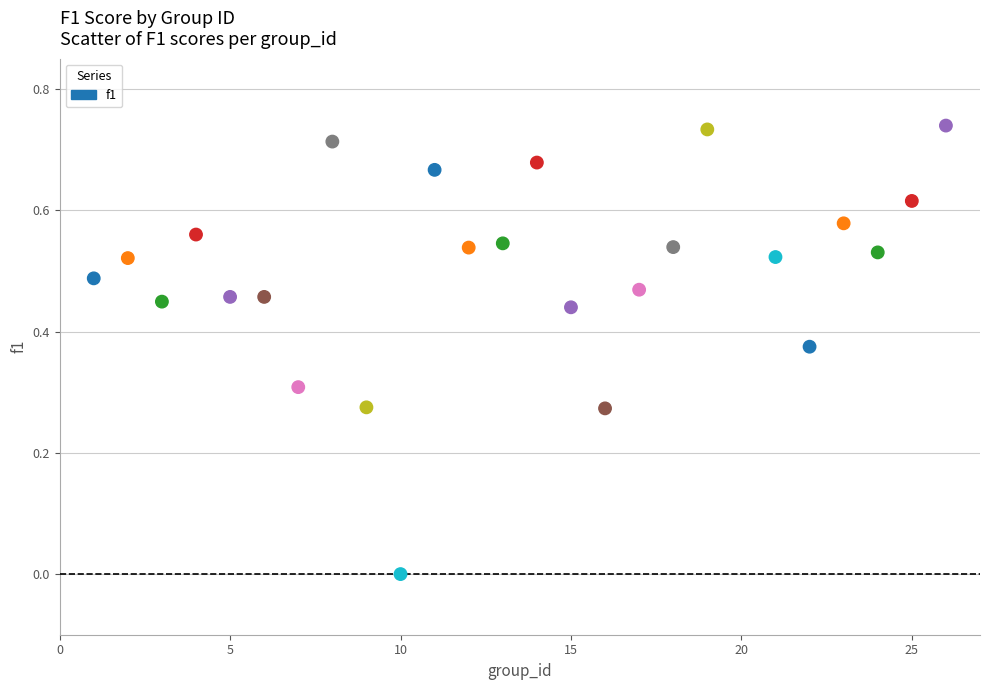

What is the range of X values (max minus min)?

25.0